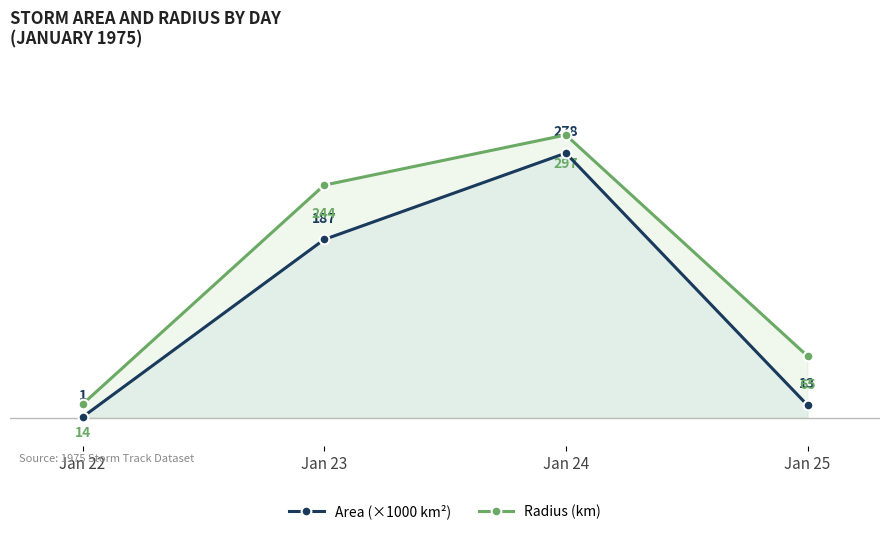

Read the Area (×1000 km²) value at Jan 22.

0.6